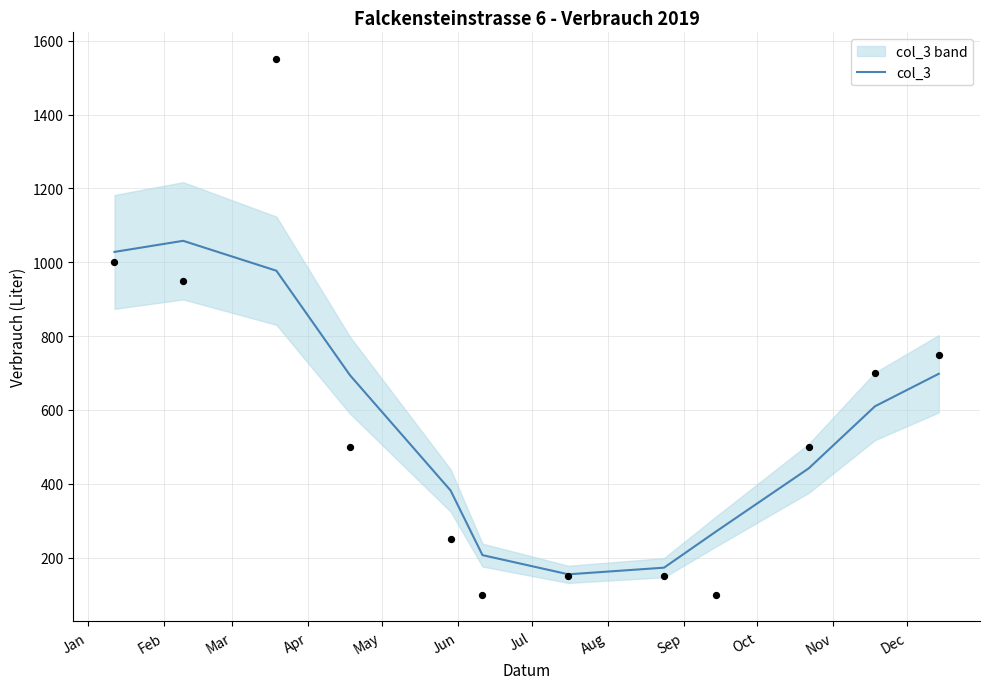

Which has a higher value, Apr or Feb?

Feb